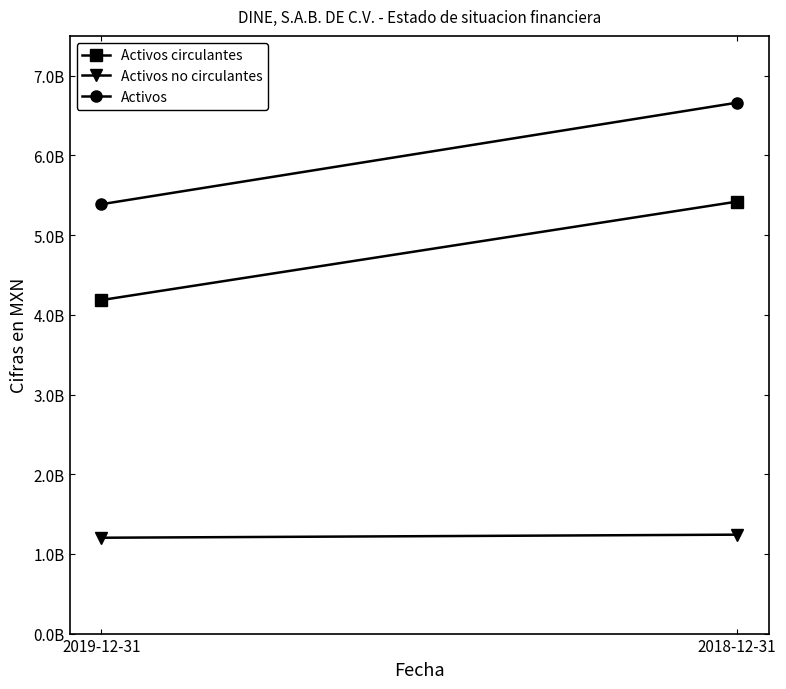

Is this an area chart (filled region under the line)?

No